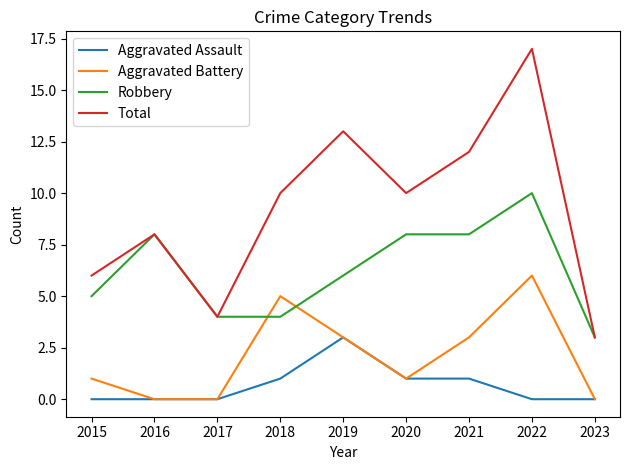

What is the highest value of the Total series?

17